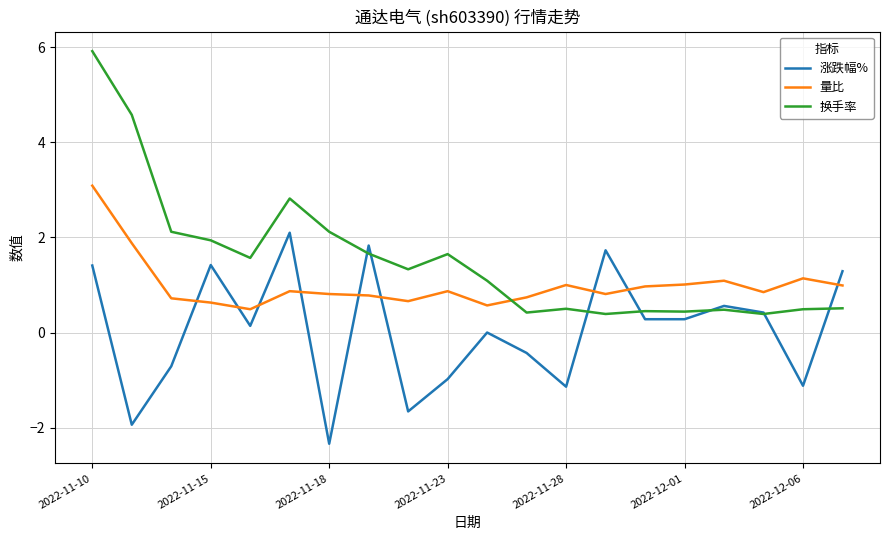

Which series has the widest spread of values?

换手率